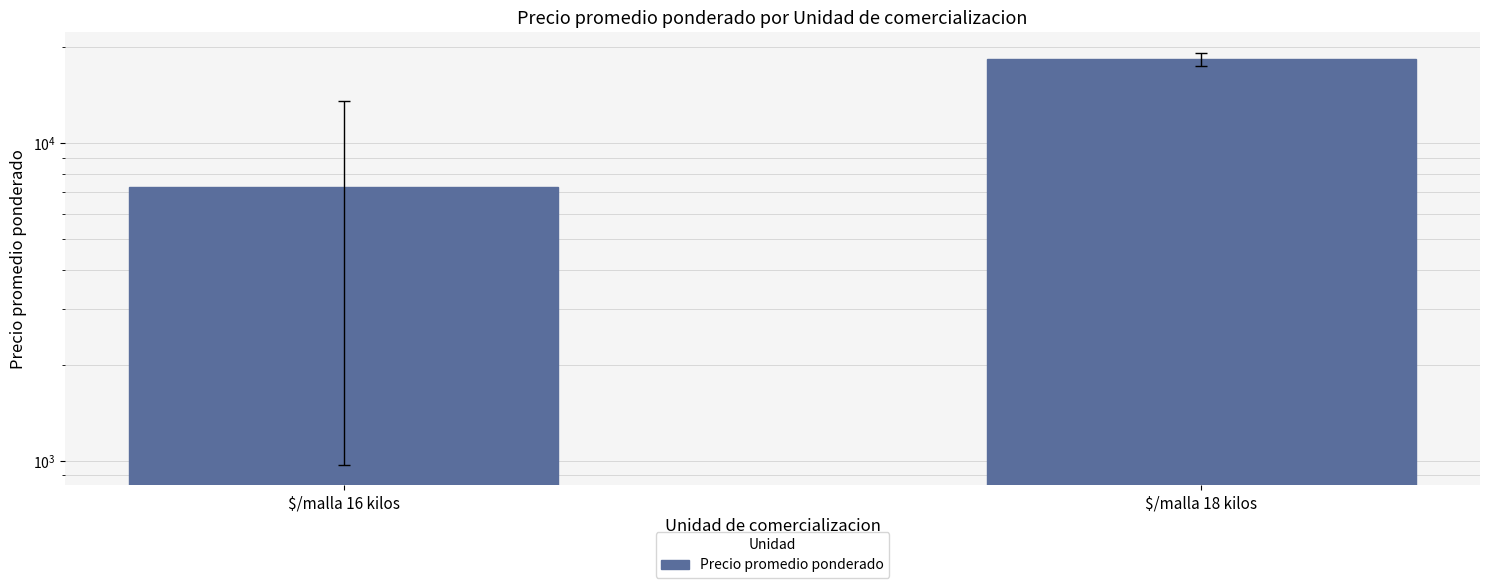

What position from the left is $/malla 18 kilos?

2